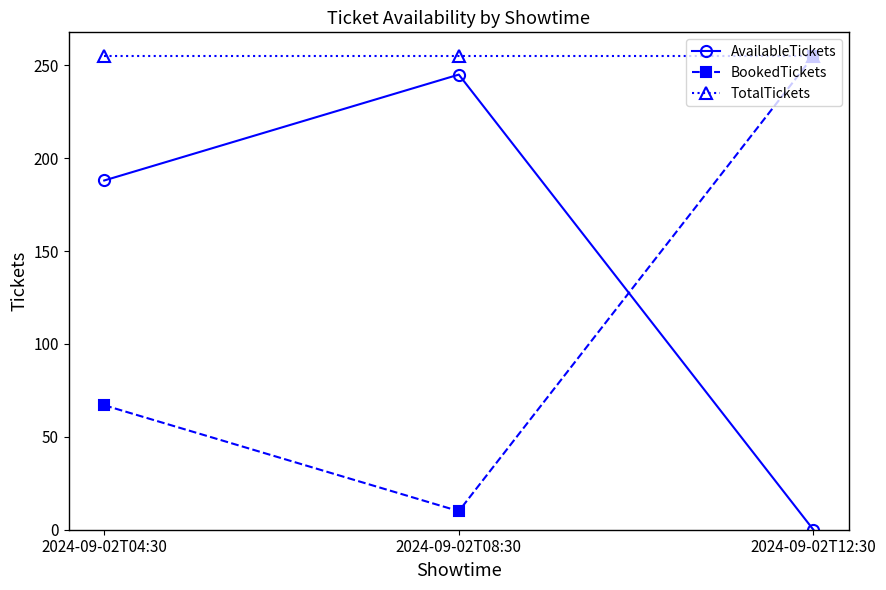

How many lines are shown in the chart?

3